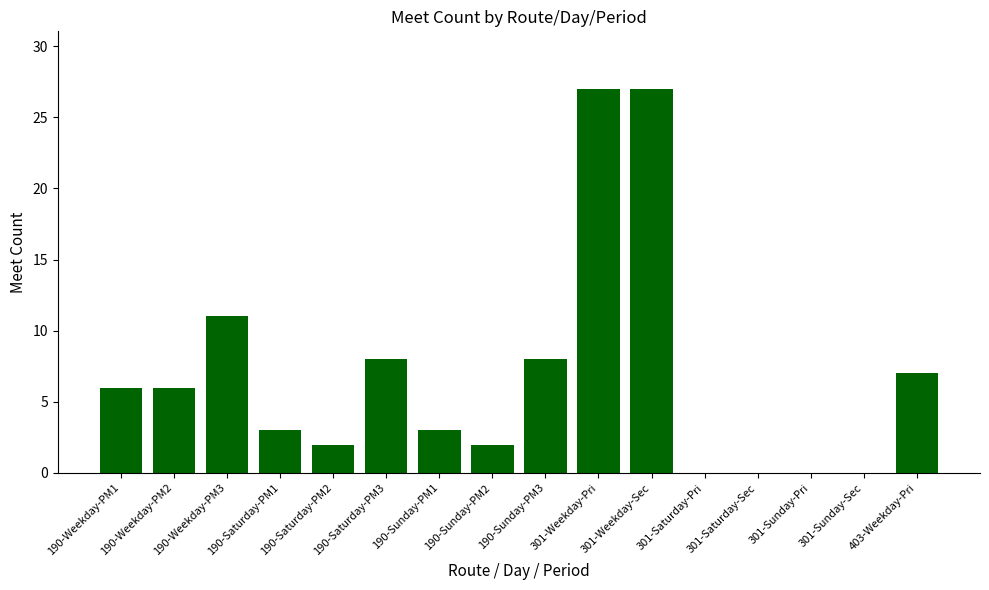

Reading left to right, extract all data points from this chart.

190-Weekday-PM1=6	190-Weekday-PM2=6	190-Weekday-PM3=11	190-Saturday-PM1=3	190-Saturday-PM2=2	190-Saturday-PM3=8	190-Sunday-PM1=3	190-Sunday-PM2=2	190-Sunday-PM3=8	301-Weekday-Pri=27	301-Weekday-Sec=27	301-Saturday-Pri=0	301-Saturday-Sec=0	301-Sunday-Pri=0	301-Sunday-Sec=0	403-Weekday-Pri=7